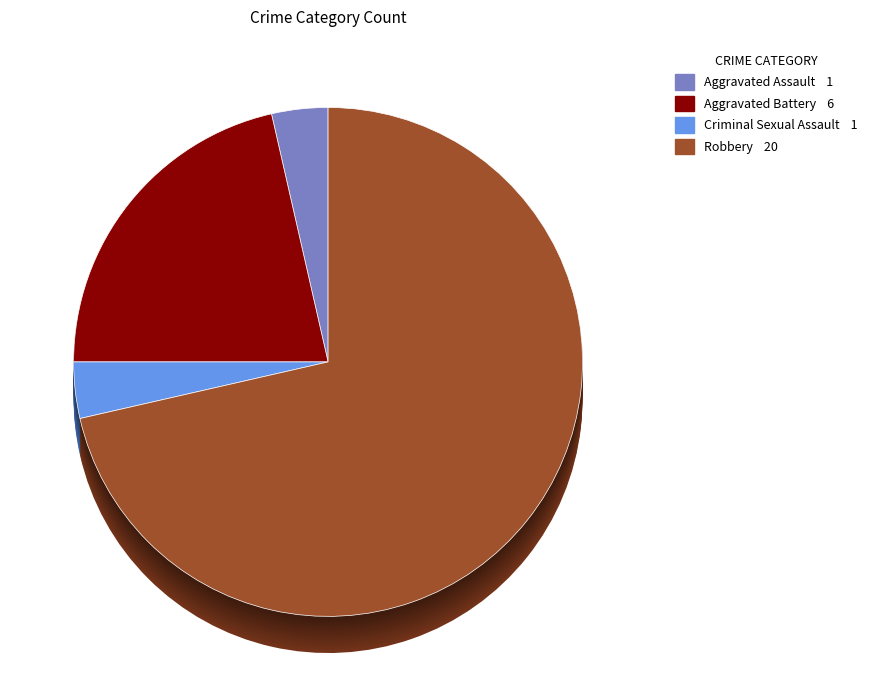

The Aggravated Battery slice represents 31% of the pie. True or false?

False